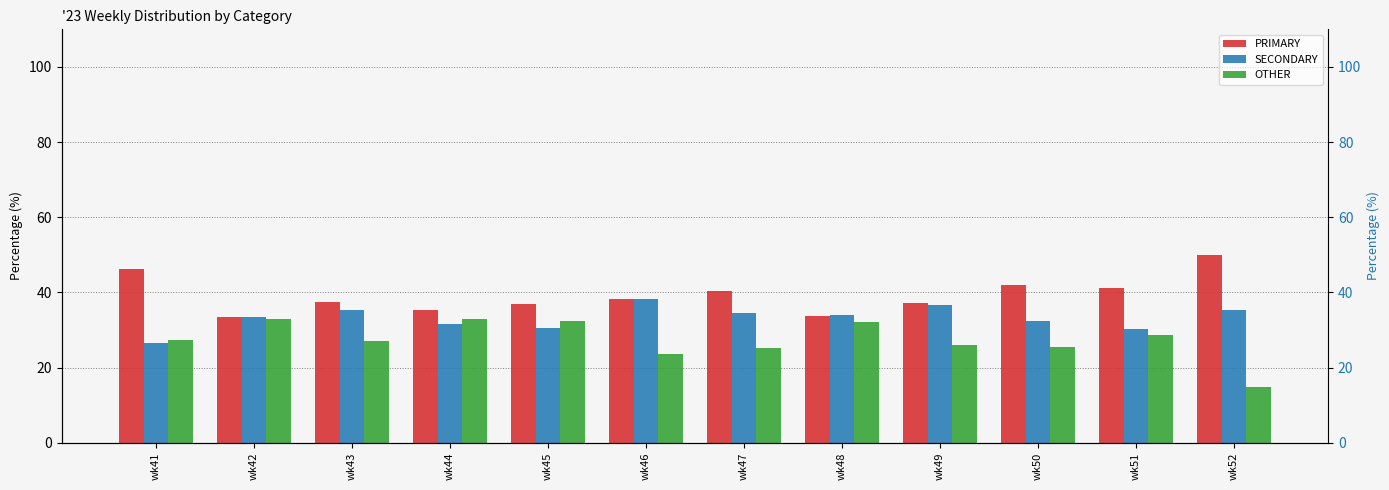

How many distinct data groups are displayed?

3